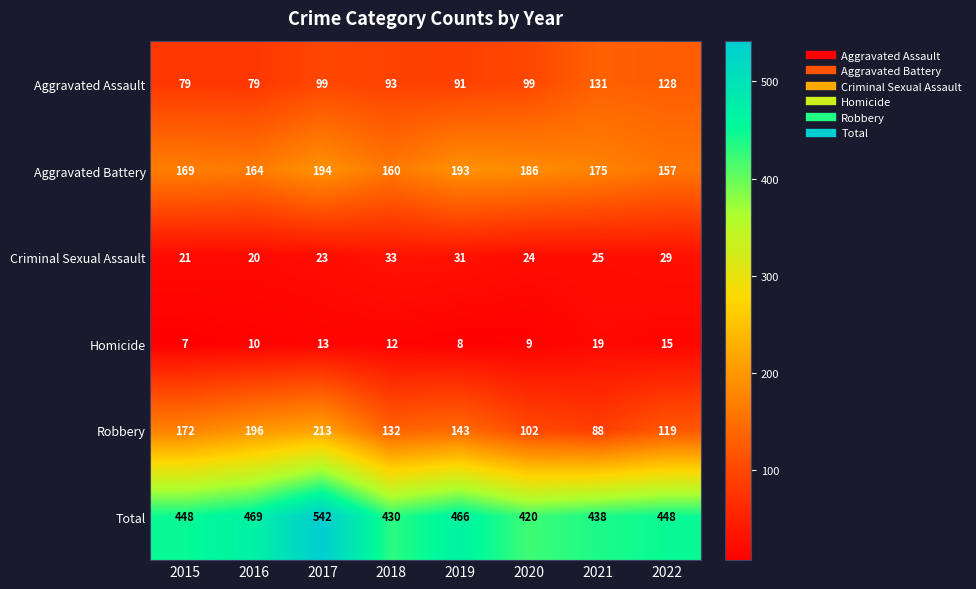

Is it true that Robbery equals 38 at 2018?

False